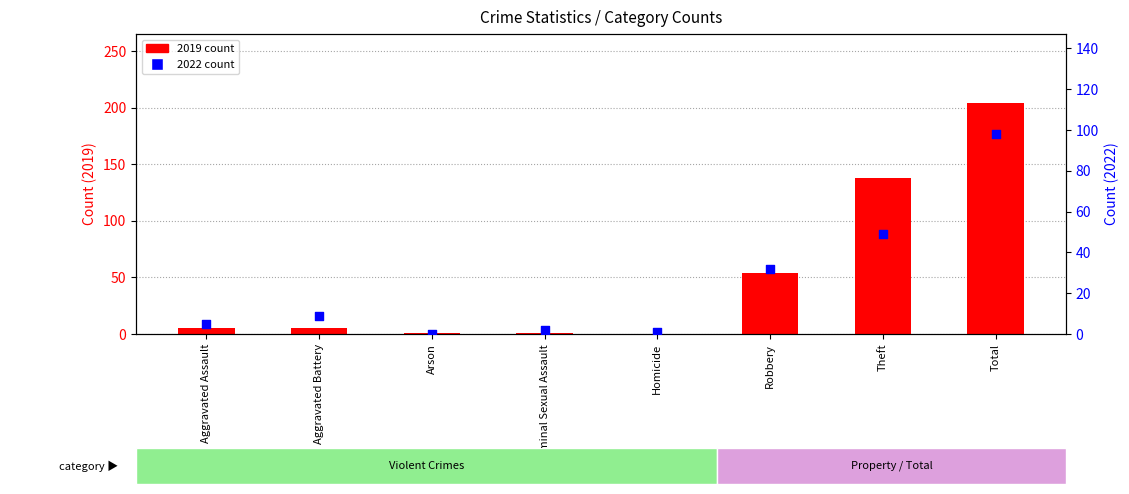

Which series reaches the minimum Y coordinate?

2019 count